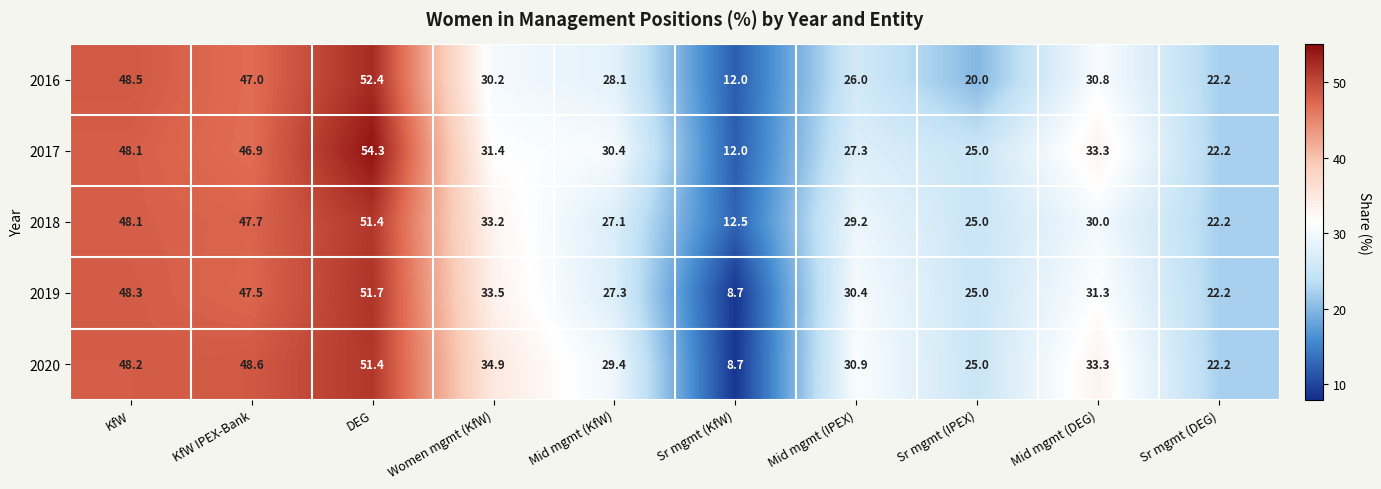

What is the greatest value displayed?

54.3